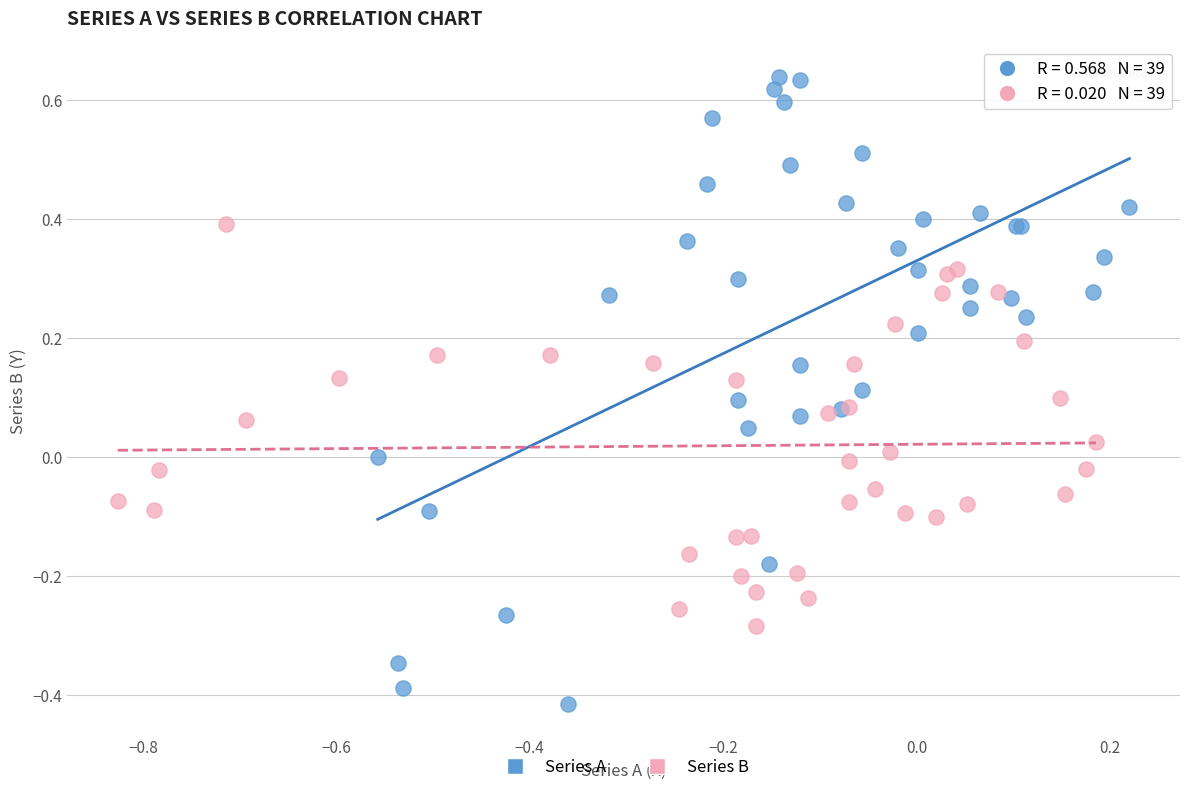

Which series contains the highest Y value?

Series A